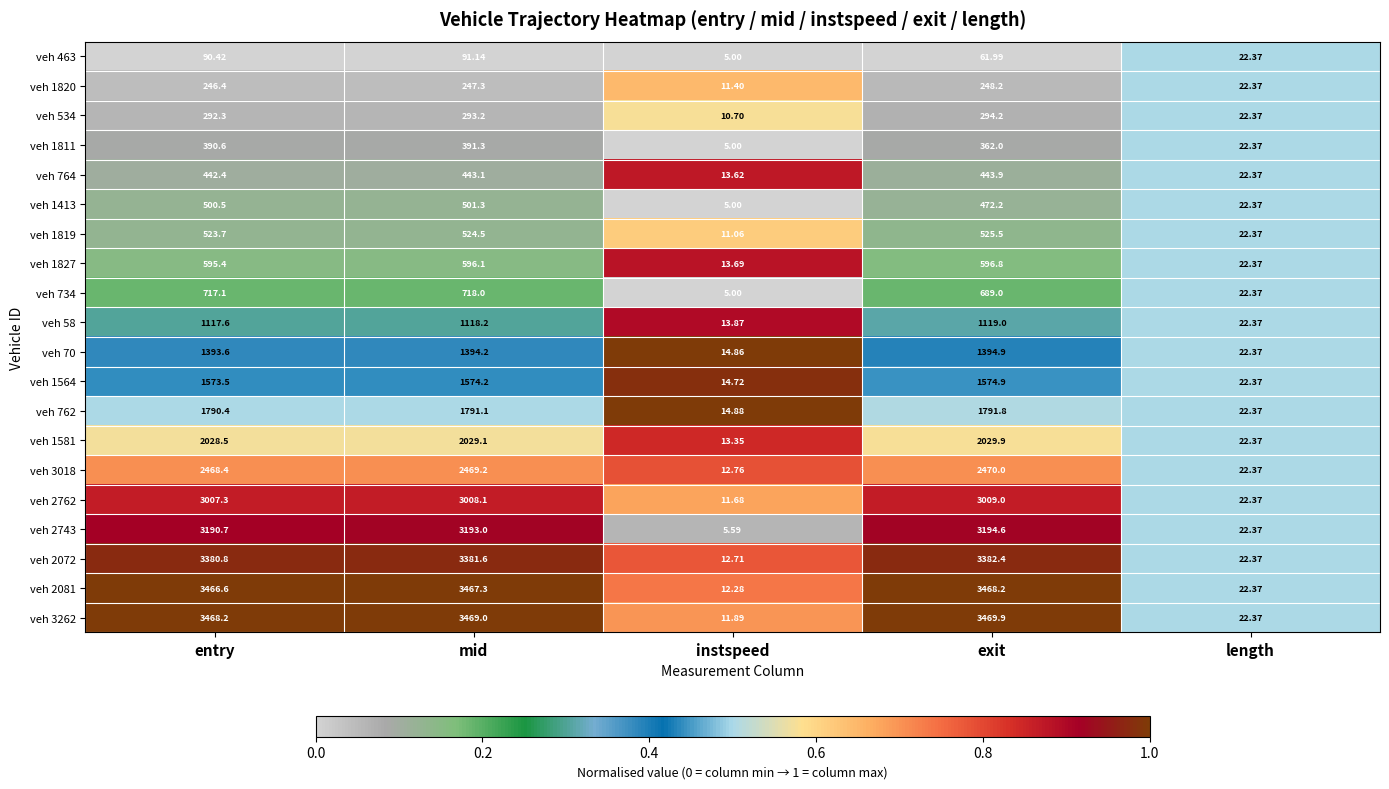

How many categories are shown in the chart?

5